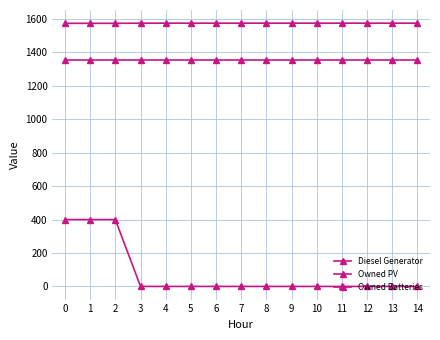

How many lines are shown in the chart?

3